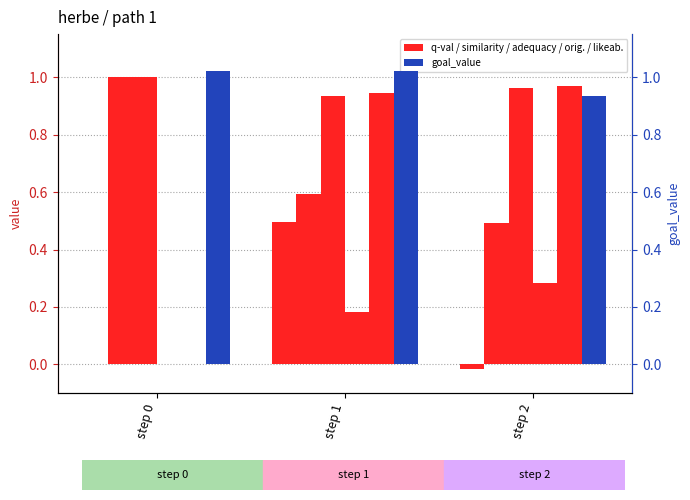

How many goal_value values are between 0 and 1?

1